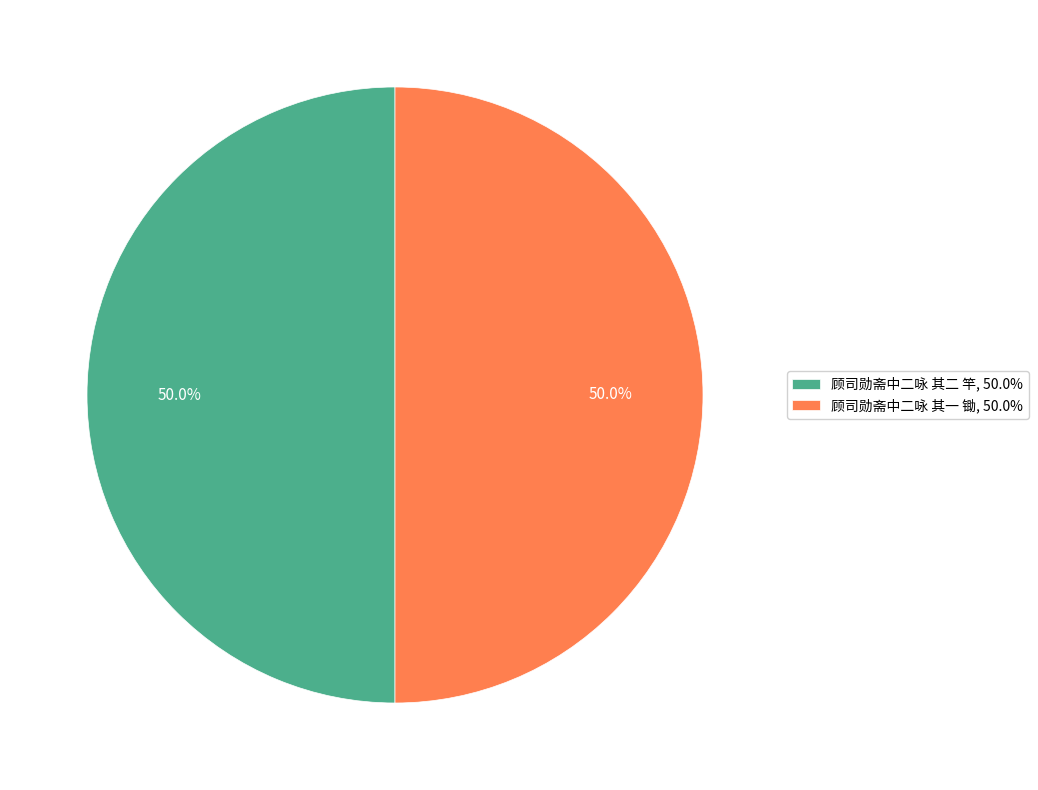

What is the ratio of the value at 顾司勋斋中二咏 其一 锄, 50.0% to the value at 顾司勋斋中二咏 其二 竿, 50.0%?

1.0